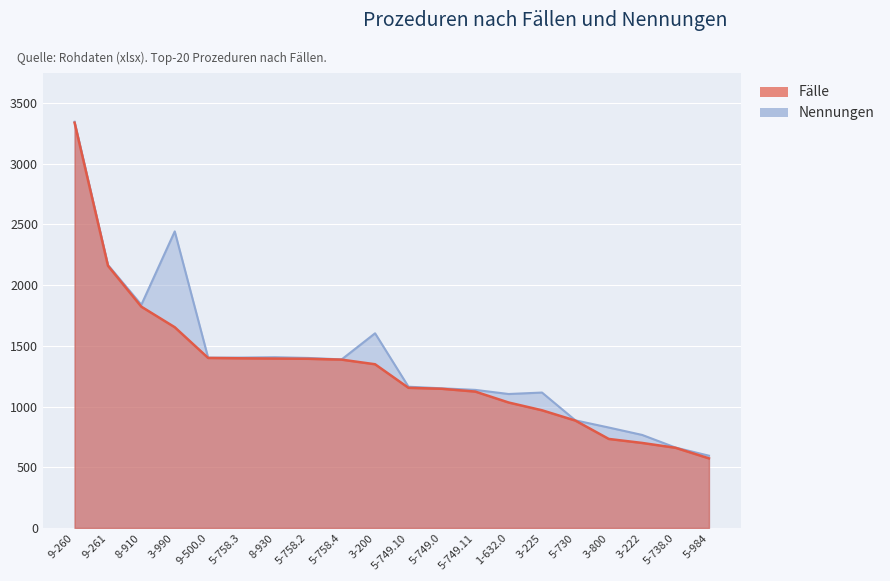

Rank the series by their average value, from highest to lowest.

Nennungen, Fälle